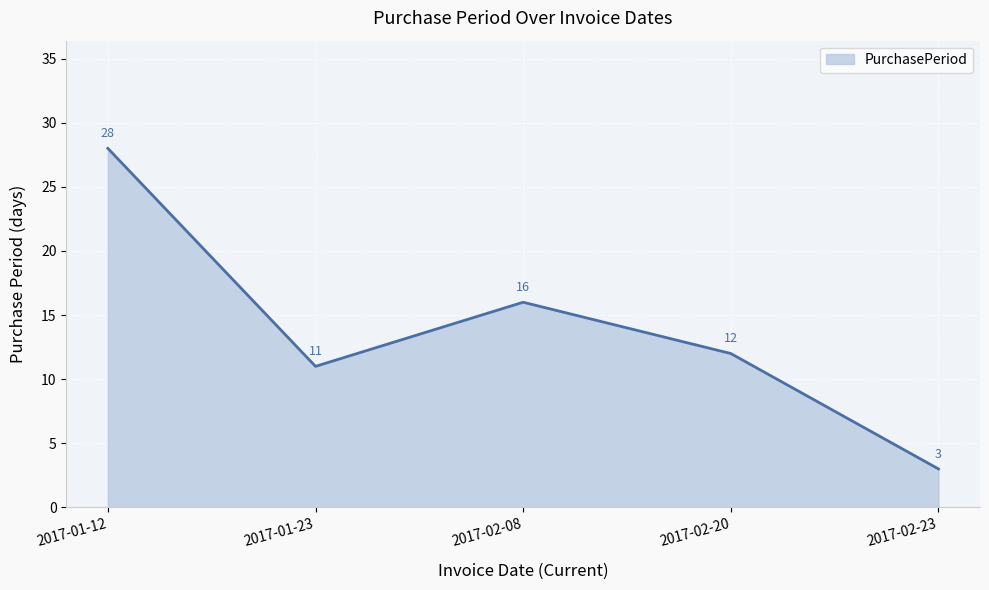

List the labels in order of value, largest first.

2017-01-12, 2017-02-08, 2017-02-20, 2017-01-23, 2017-02-23